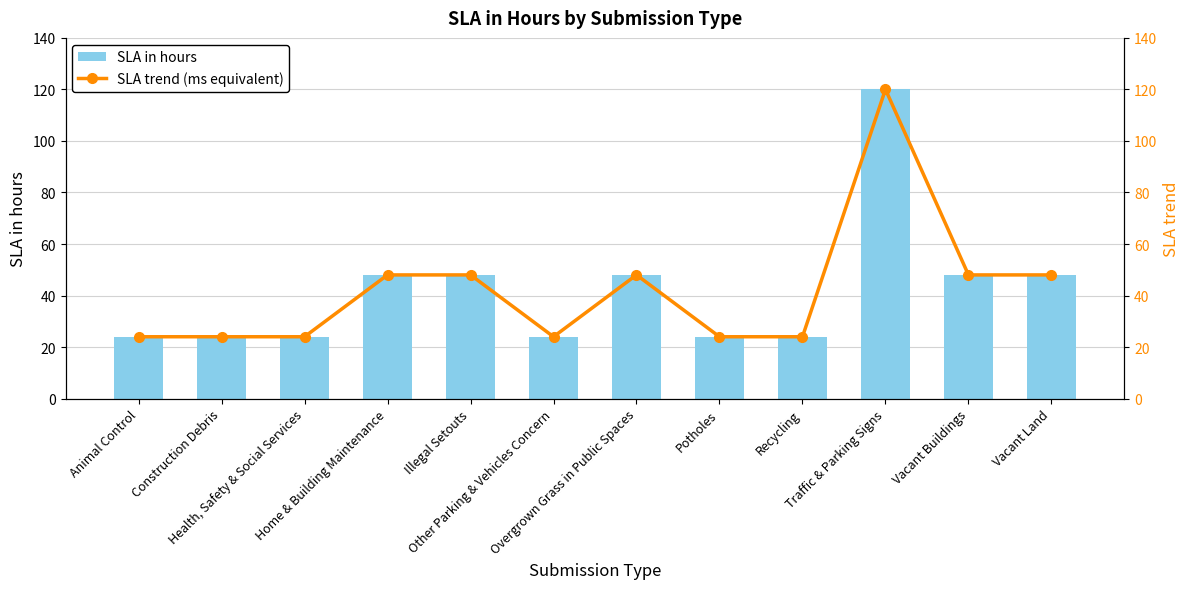

What is the total value across all series at Recycling?

48